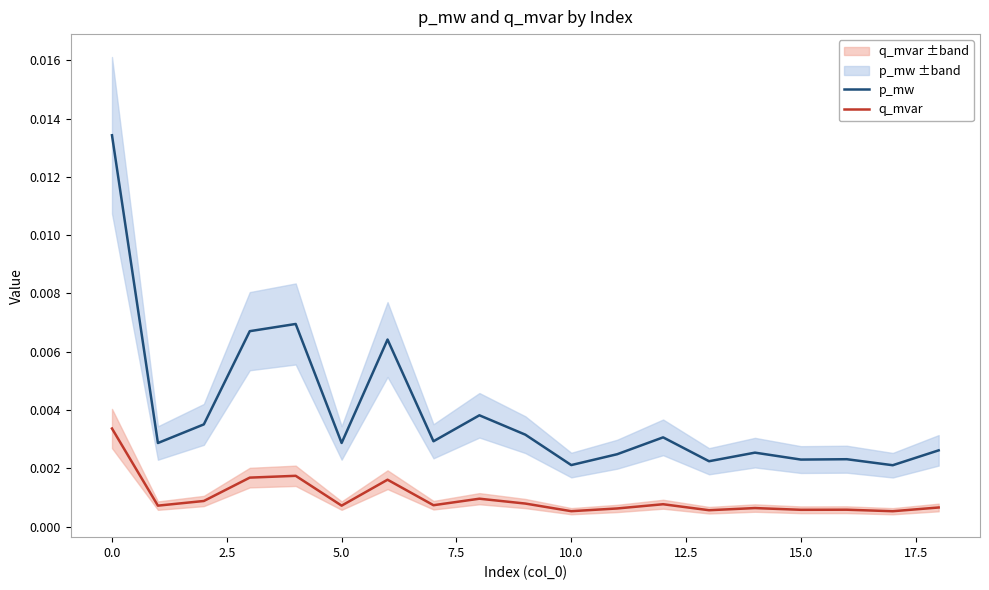

Rank the series by their average value, from lowest to highest.

q_mvar, p_mw